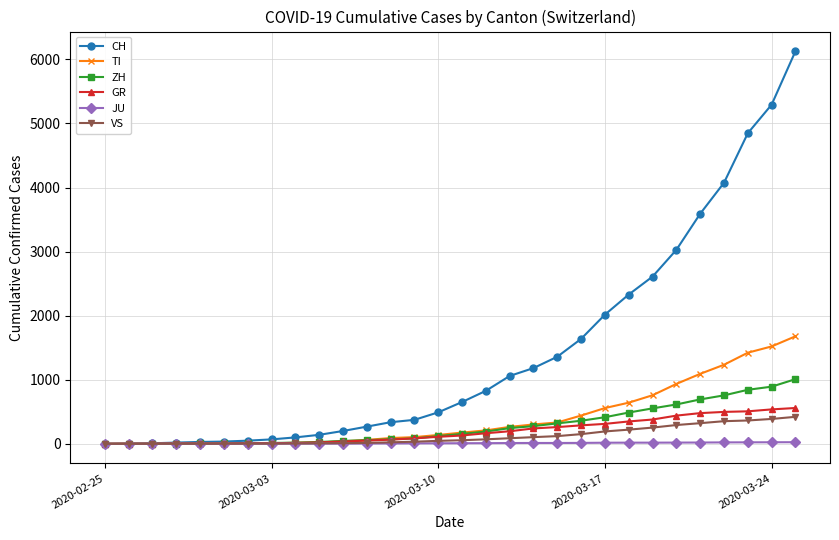

Which series has the largest range (max minus min)?

CH